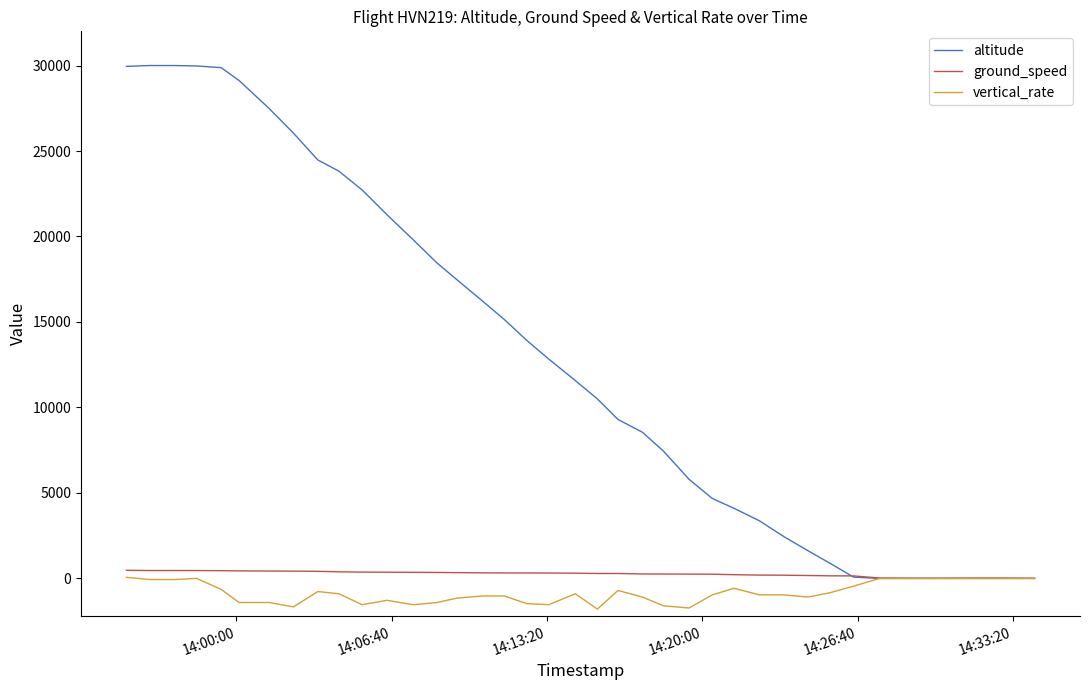

What is the minimum value shown in the chart?

-1792